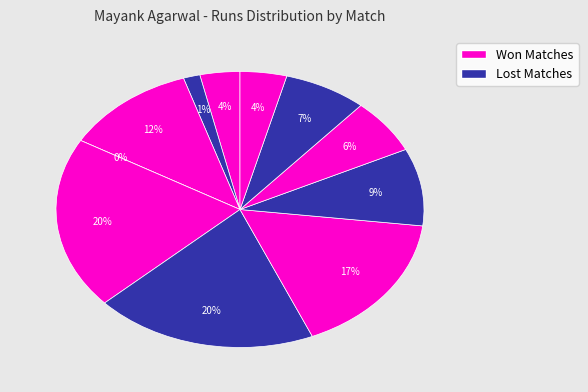

To the nearest percent, what is the difference between the largest and smallest slice percentages?

20%